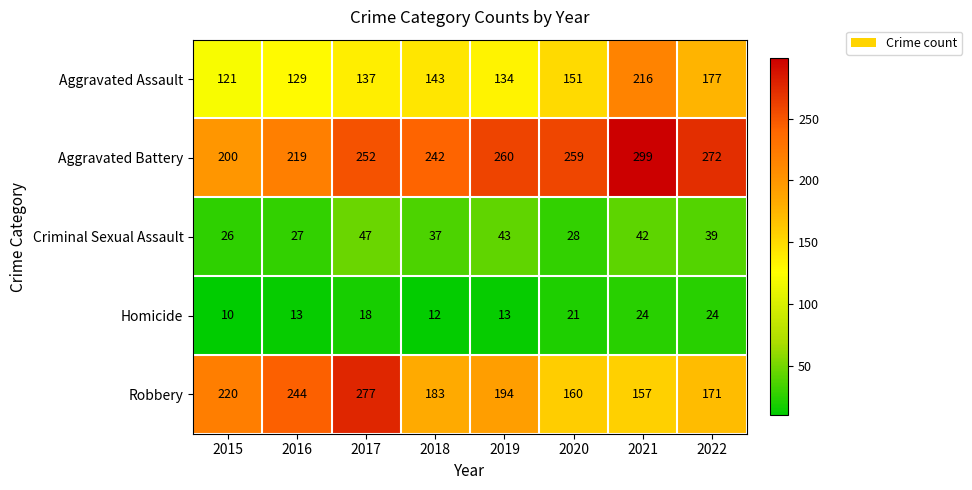

What is the minimum value shown in the chart?

10